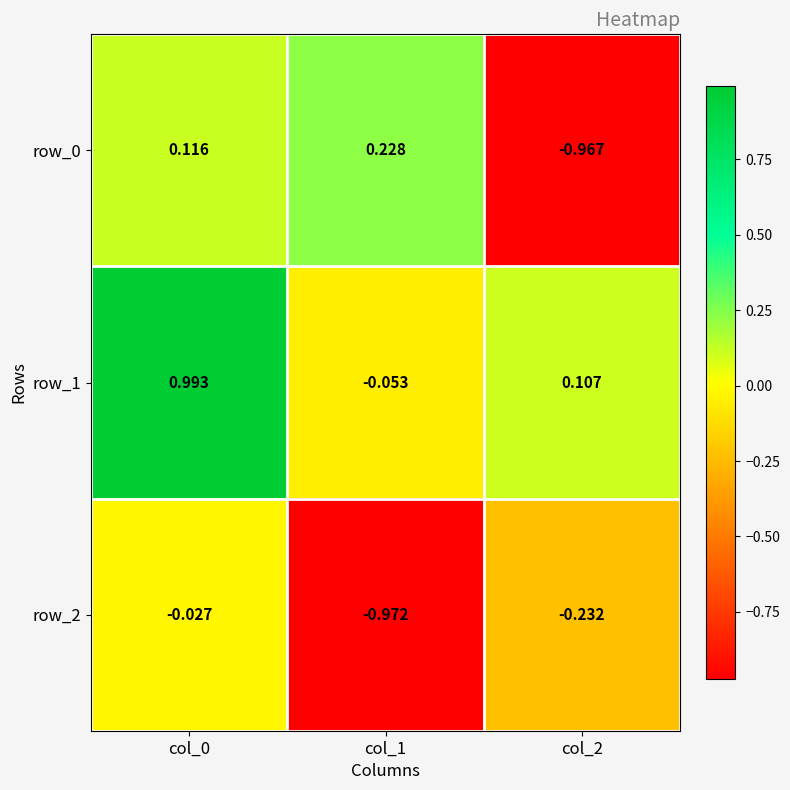

What is the sum of all row_2 values?

-1.2